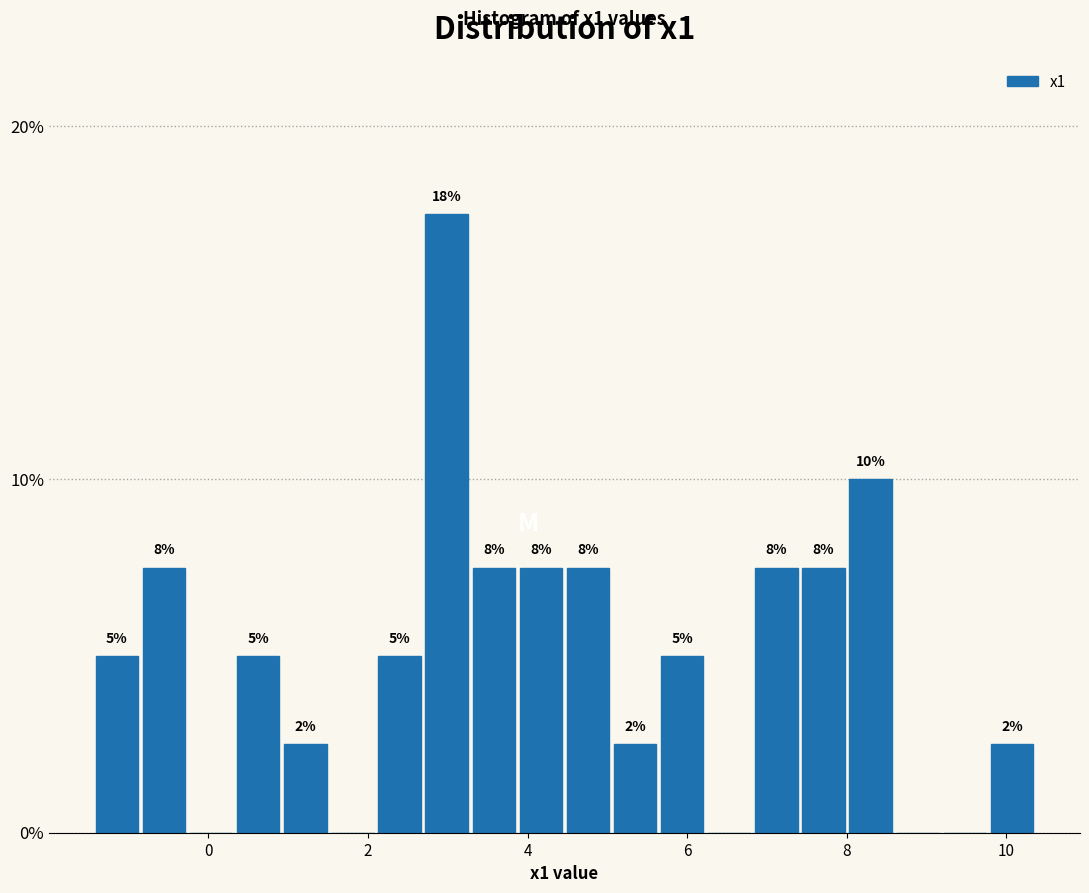

Around what value on the x-axis is the tallest bar? Give the approximate position of its centre, as read against the axis.

3.0